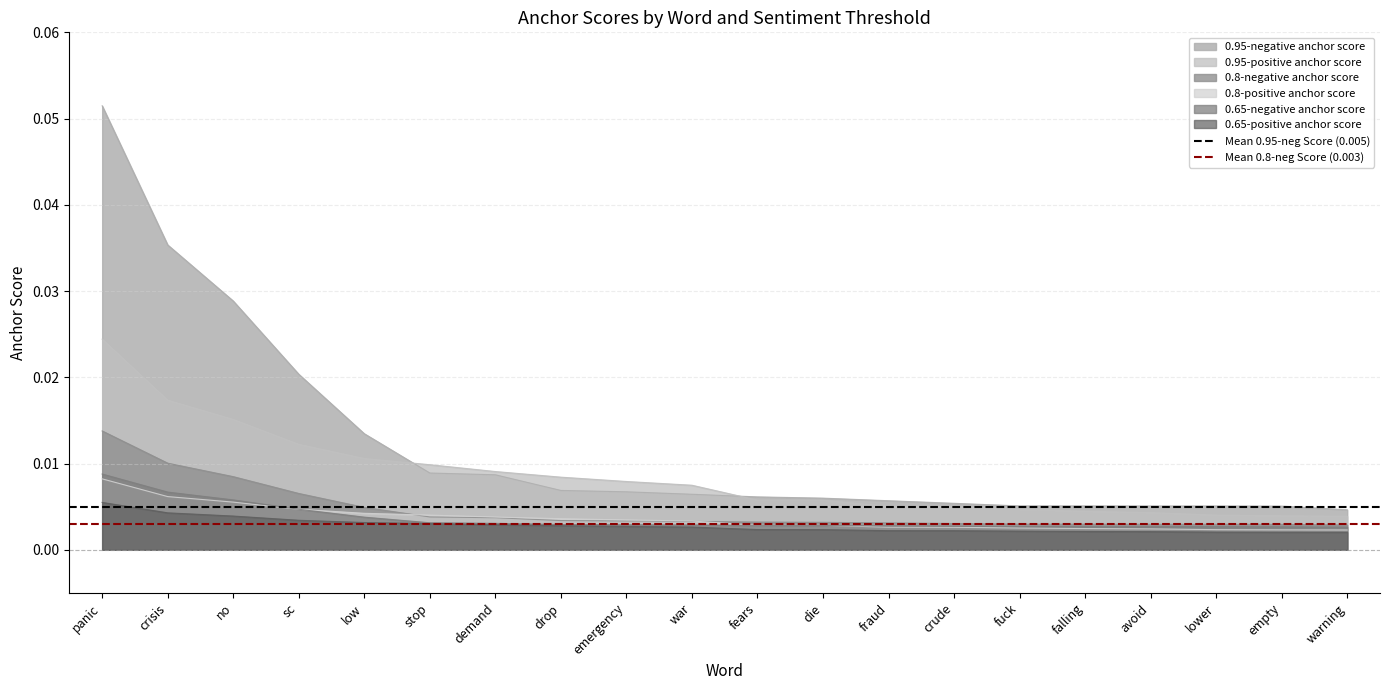

The Mean 0.8-neg Score (0.003) series shows 0.0 at panic. True or false?

False